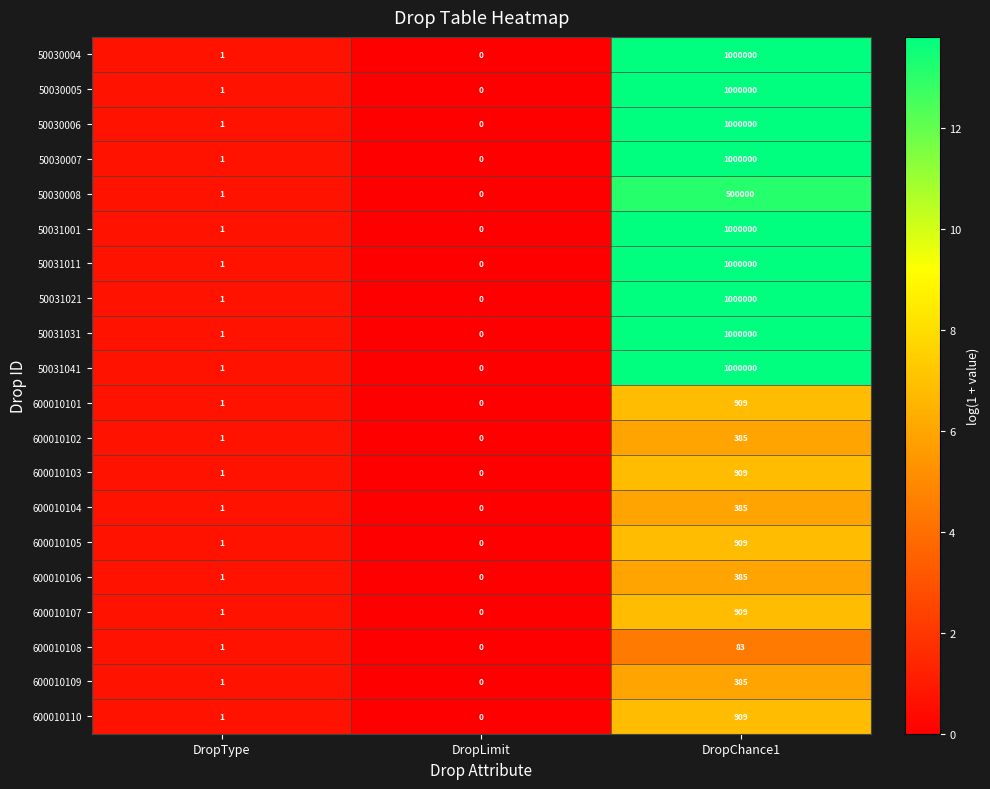

Where is 600010104 nearest to the value 192?

DropType